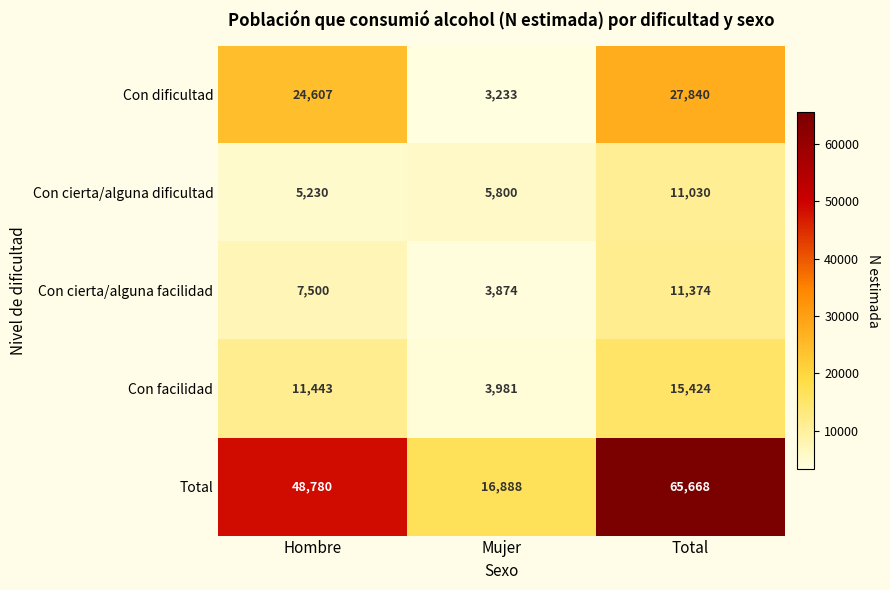

The Con cierta/alguna facilidad series shows 3874 at Mujer. True or false?

True